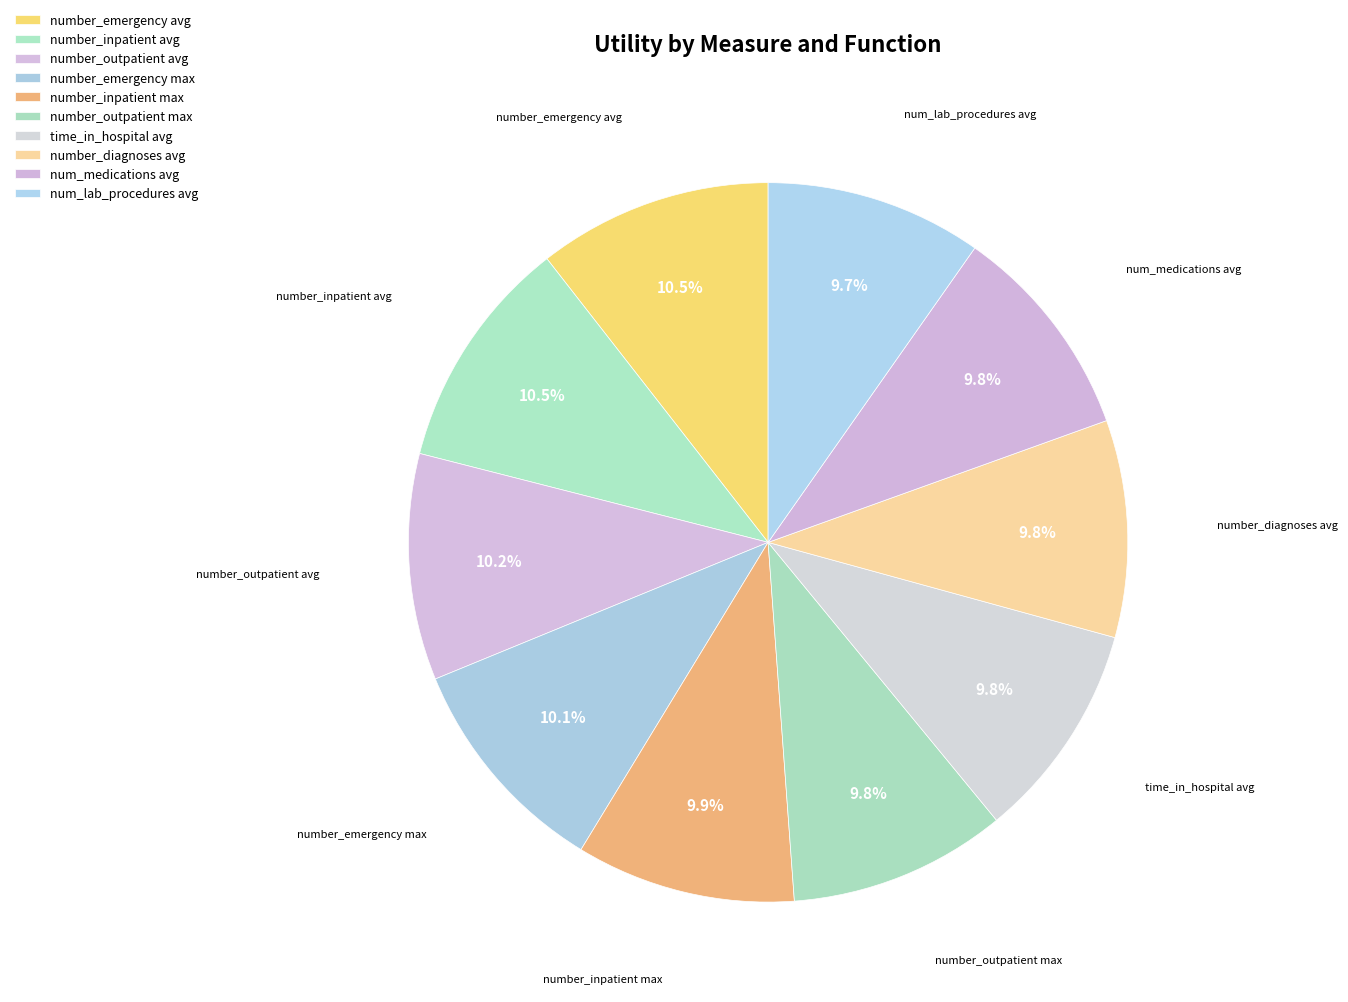

Combined, what portion of the pie is number_inpatient avg and number_outpatient avg?

20.7%